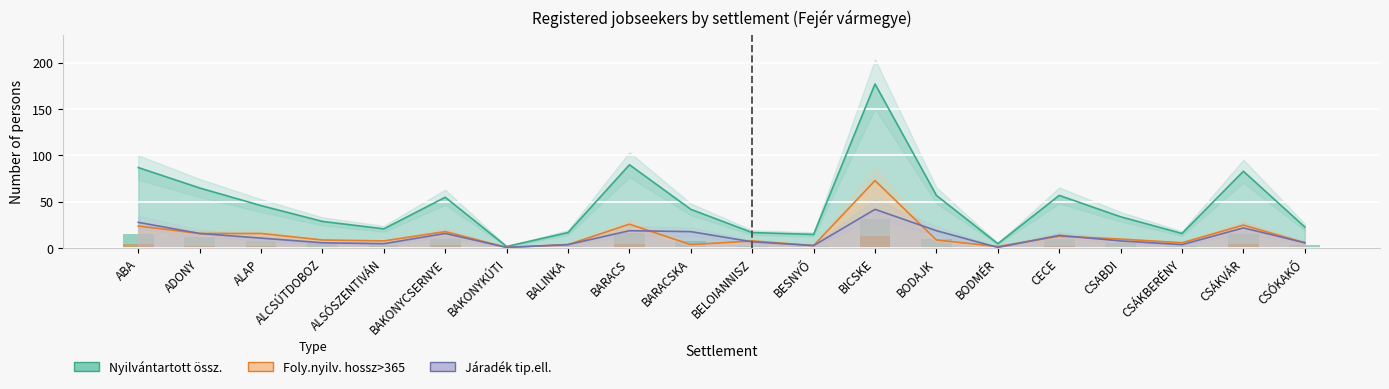

Rank the series at CSABDI from highest to lowest value.

Nyilvántartott össz., Foly.nyilv. hossz>365, Járadék tip.ell.